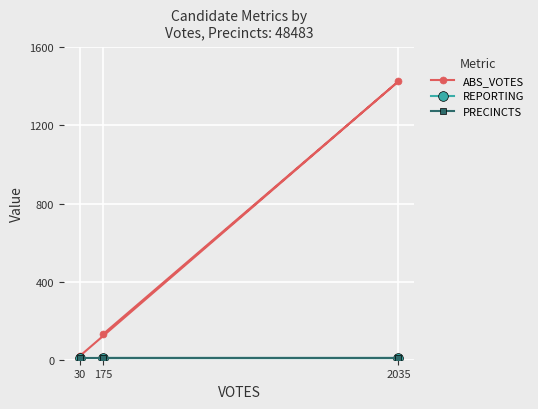

At which category is the sum across all series the highest?

2035